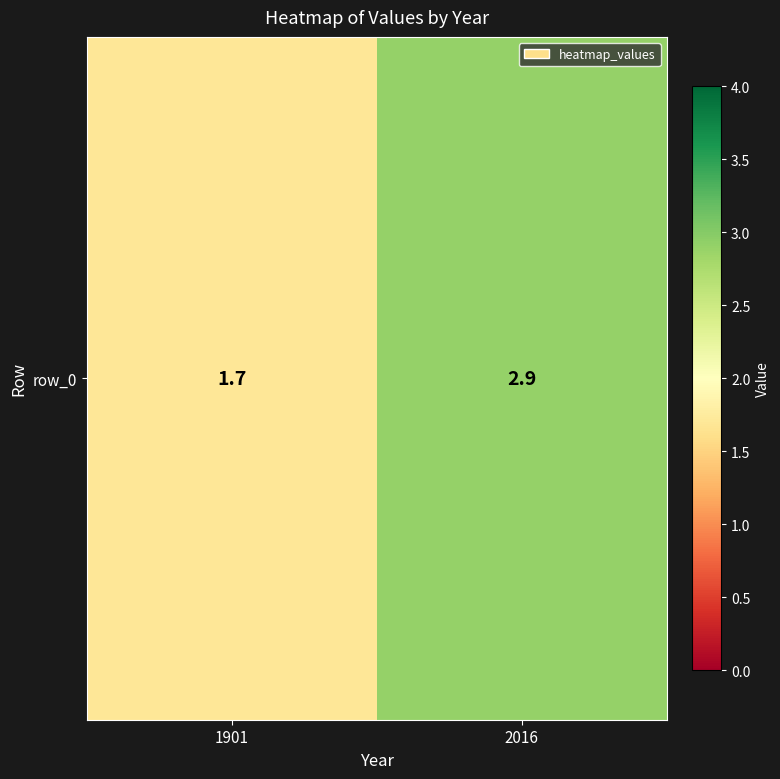

What is the change in value from 1901 to 2016?

+1.2